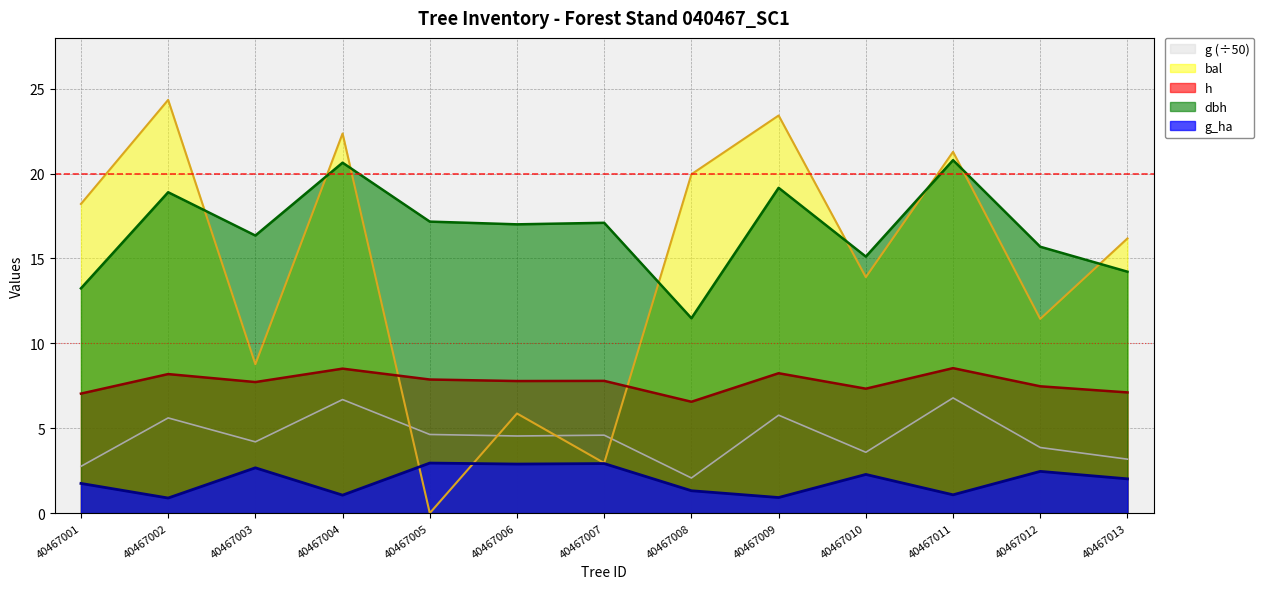

Reading left to right, extract all data points from this chart.

dbh: 40467001=13.2	40467002=18.9	40467003=16.4	40467004=20.6	40467005=17.2	40467006=17.0	40467007=17.1	40467008=11.5	40467009=19.2	40467010=15.1	40467011=20.8	40467012=15.7	40467013=14.2
h: 40467001=7.0	40467002=8.2	40467003=7.7	40467004=8.5	40467005=7.9	40467006=7.8	40467007=7.8	40467008=6.6	40467009=8.2	40467010=7.3	40467011=8.5	40467012=7.5	40467013=7.1
g: 40467001=2.8	40467002=5.6	40467003=4.2	40467004=6.7	40467005=4.6	40467006=4.5	40467007=4.6	40467008=2.1	40467009=5.8	40467010=3.6	40467011=6.8	40467012=3.9	40467013=3.2
bal: 40467001=18.2	40467002=24.3	40467003=8.8	40467004=22.4	40467005=0.0	40467006=5.9	40467007=3.0	40467008=20.0	40467009=23.4	40467010=13.9	40467011=21.3	40467012=11.4	40467013=16.2
g_ha: 40467001=1.8	40467002=0.9	40467003=2.7	40467004=1.1	40467005=3.0	40467006=2.9	40467007=2.9	40467008=1.3	40467009=0.9	40467010=2.3	40467011=1.1	40467012=2.5	40467013=2.0